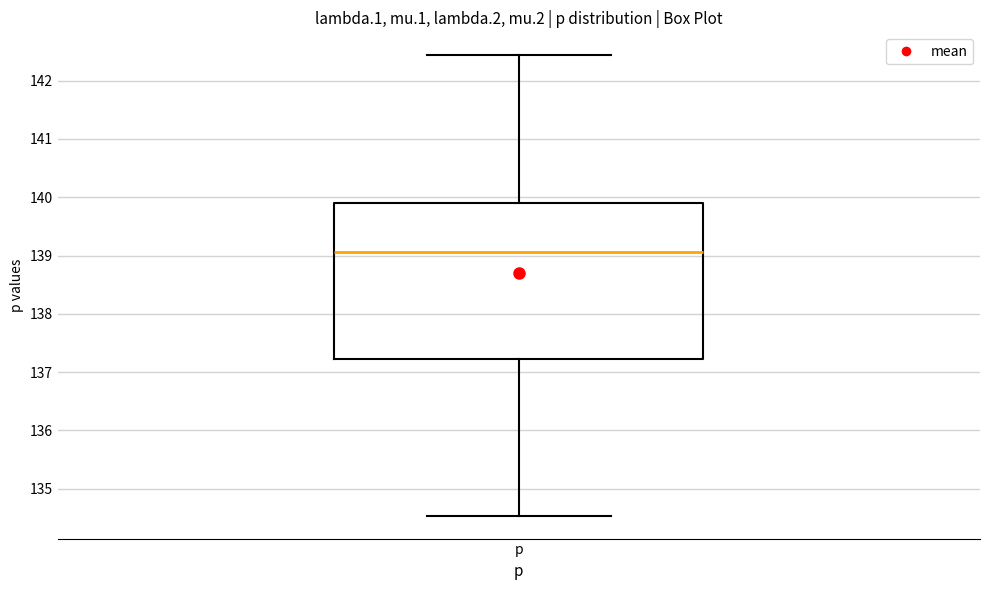

Transcribe this box plot: give where the median line is, the range the box spans, and where the two whiskers end, as read against the y-axis. The values are not printed on the chart, so give them approximately, as read against the axis.

median 139.1, box 137.2 to 139.9, whiskers 134.5 to 142.4